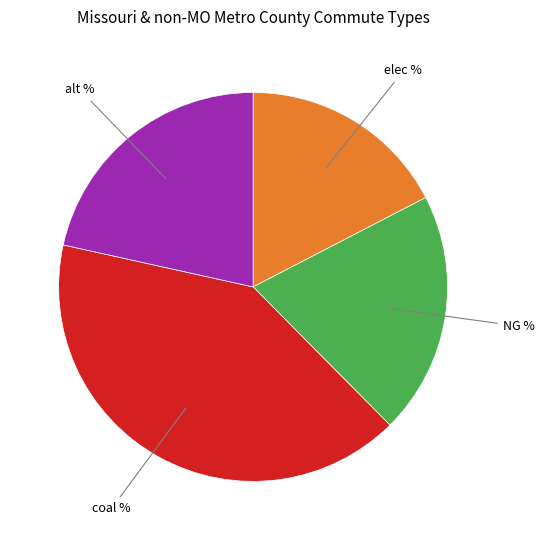

Is there a majority slice in this chart?

No